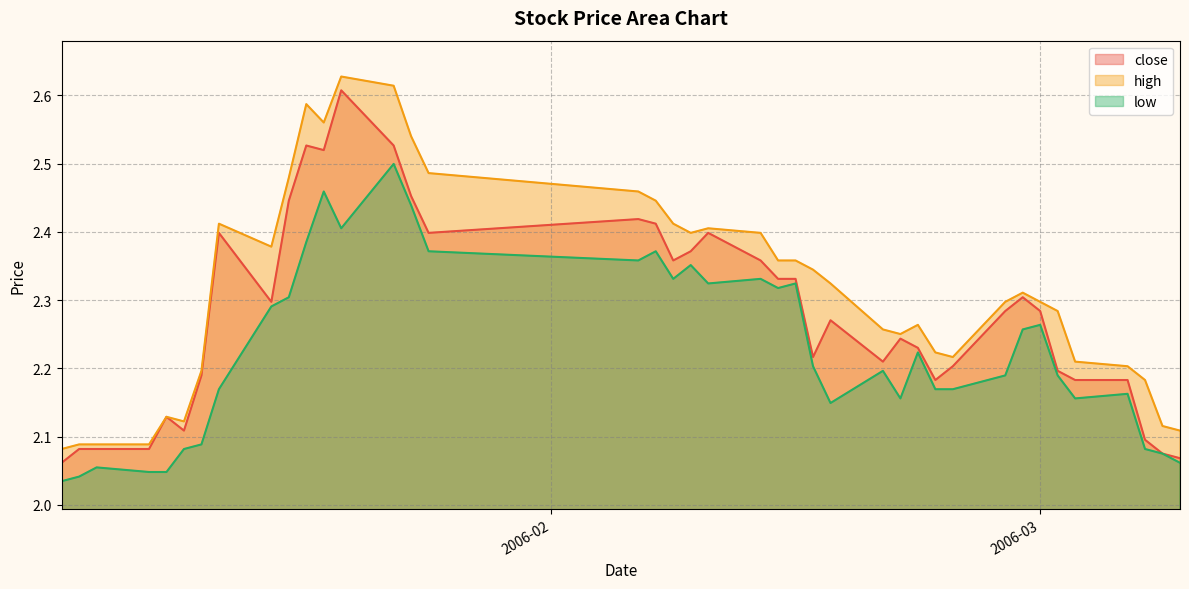

Is it true that close equals 2.2 at 2006-03-06?

True